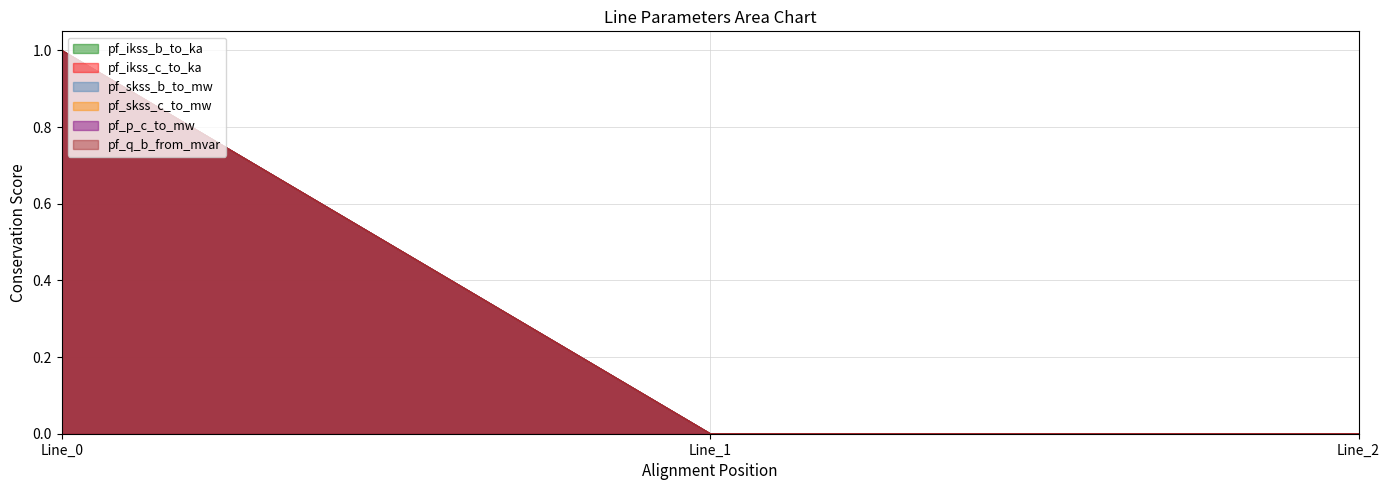

List the labels in order of pf_ikss_c_to_ka value, largest first.

Line_0, Line_1, Line_2